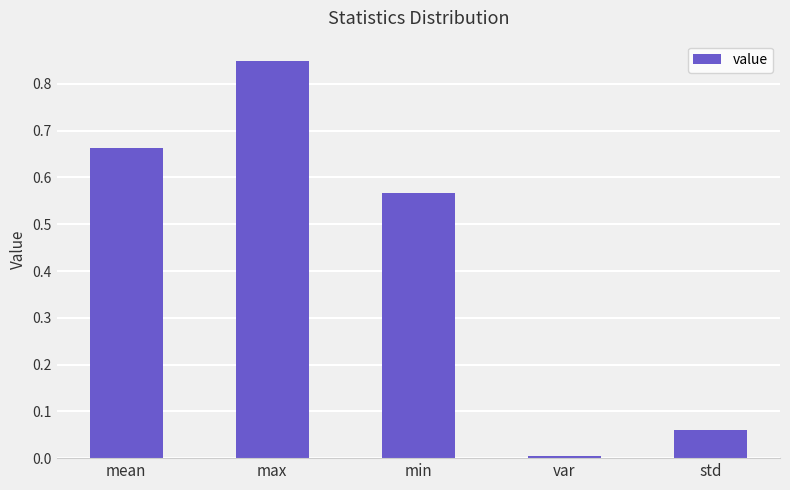

Is it true that the value at std is 0.0?

False